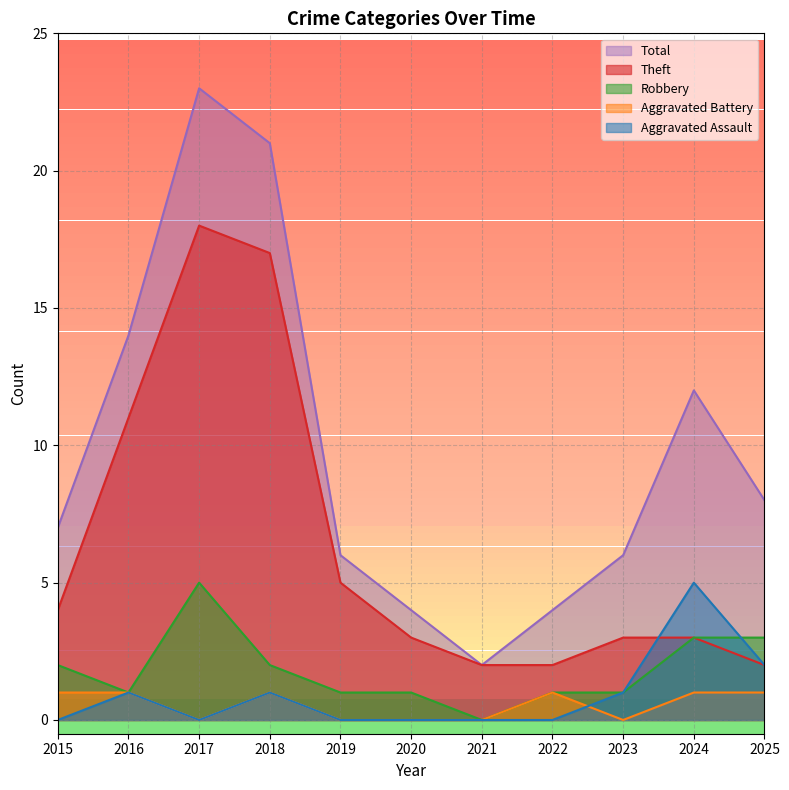

Which series has the largest range (max minus min)?

Total